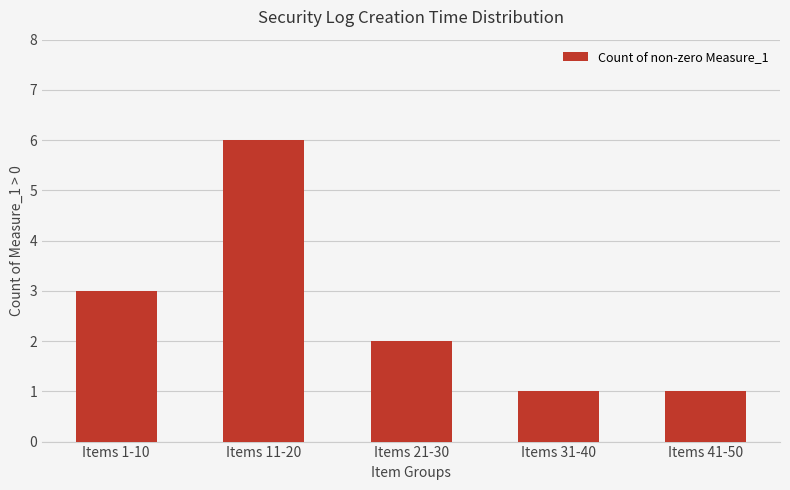

Reading left to right, what are all the values shown in this chart?

3	6	2	1	1